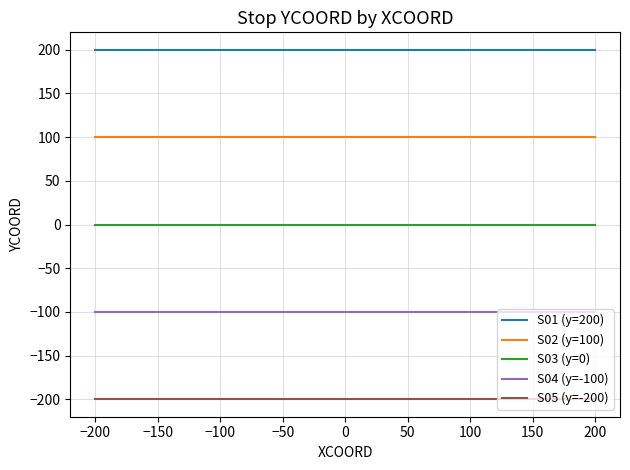

The S03 (y=0) series shows 0 at 0. True or false?

True